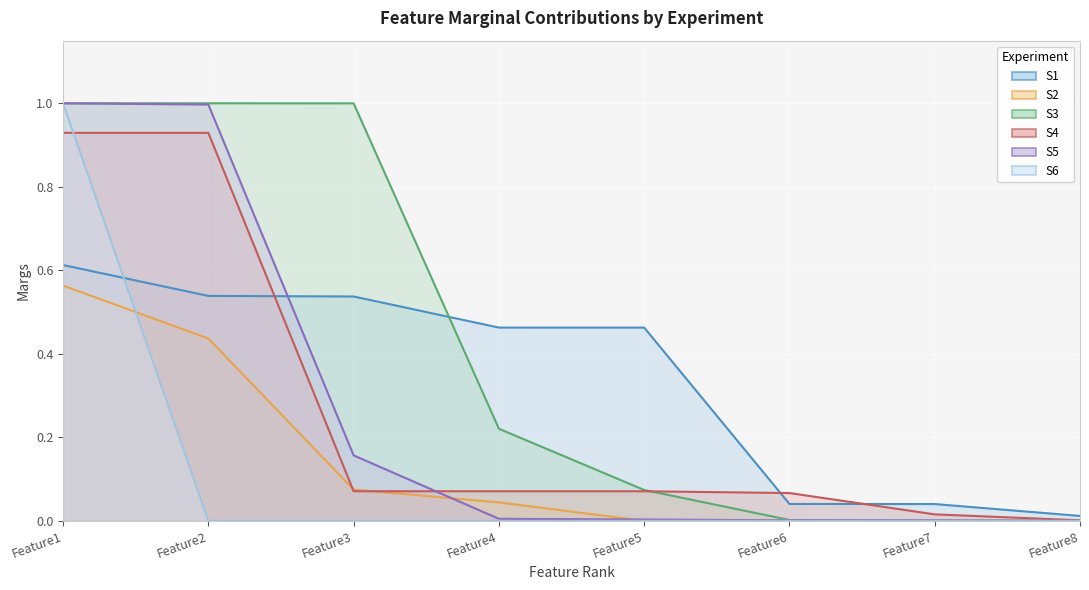

What is the sum of the S6 values at Feature1 and Feature5?

1.0